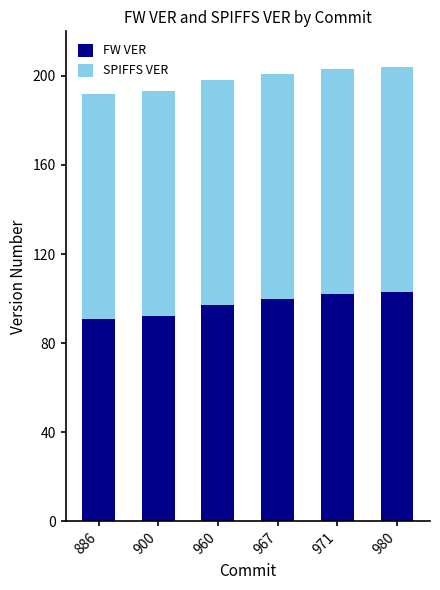

What is the total value across all series at 960?

198